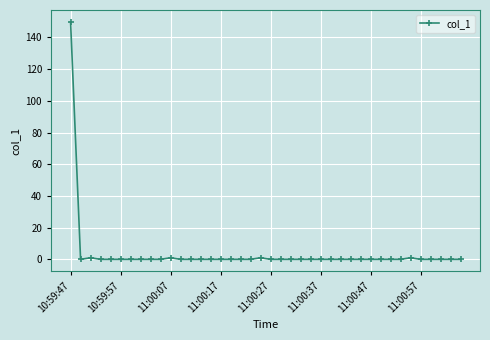

What is the maximum value shown in the chart?

149.8